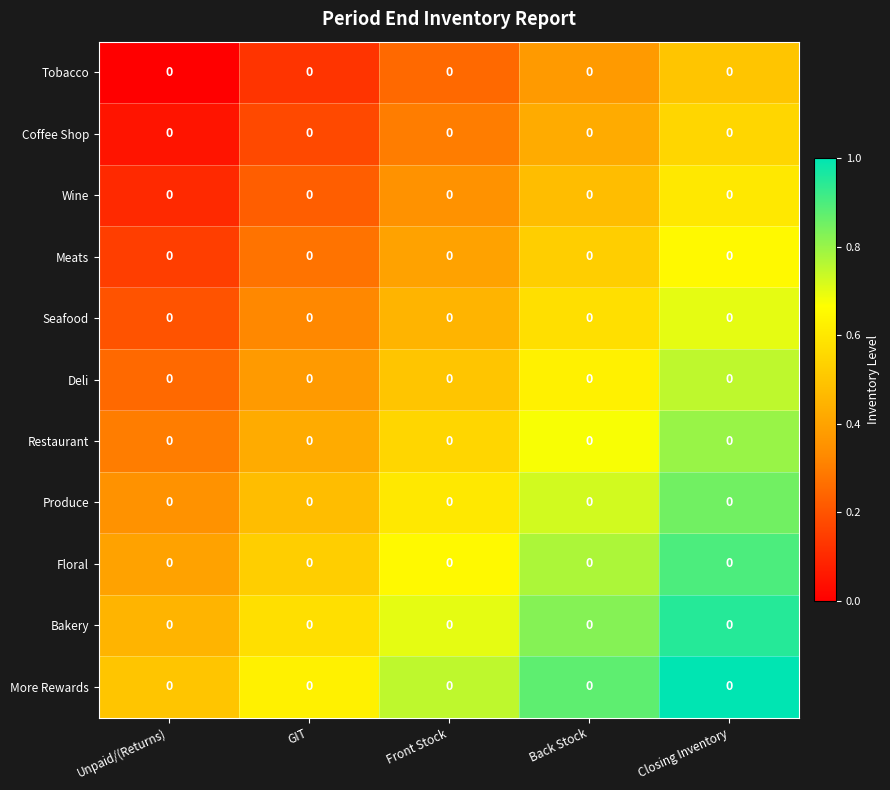

Which category has the lowest value across all series?

Unpaid/(Returns)